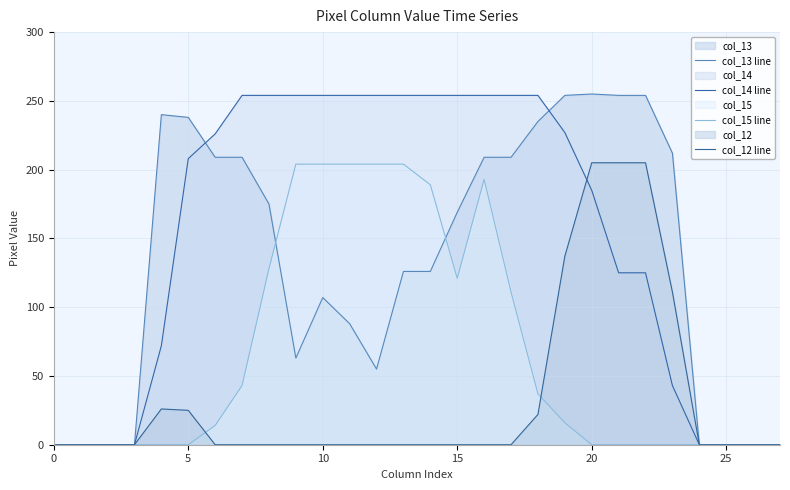

At which label is col_14 line closest to 127?

21